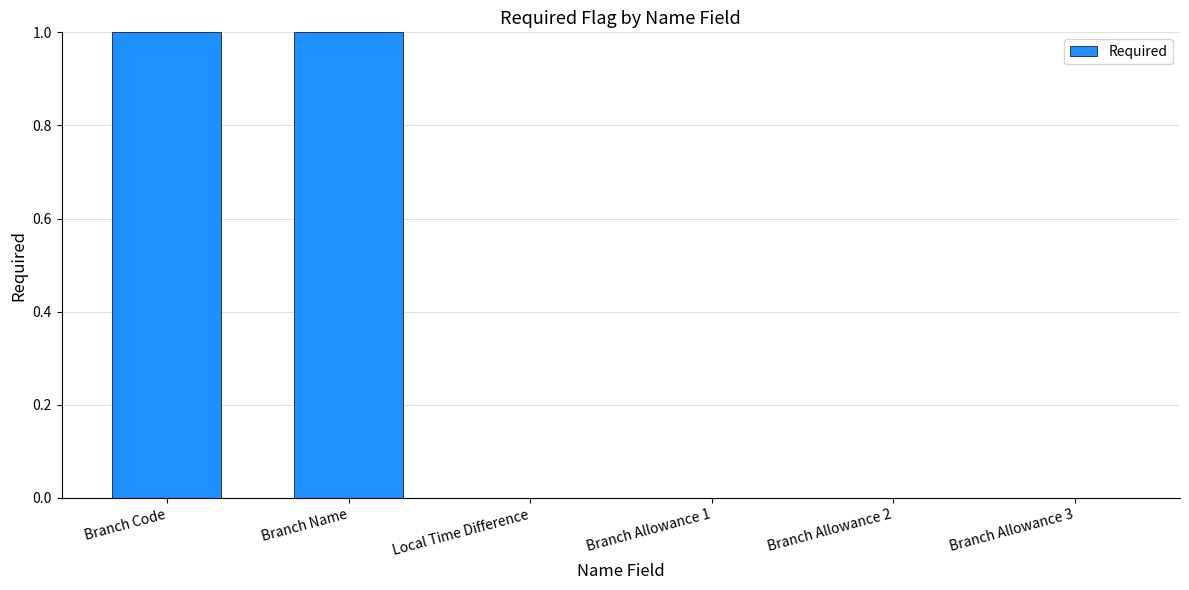

Is it true that the value at Branch Name is 1?

True